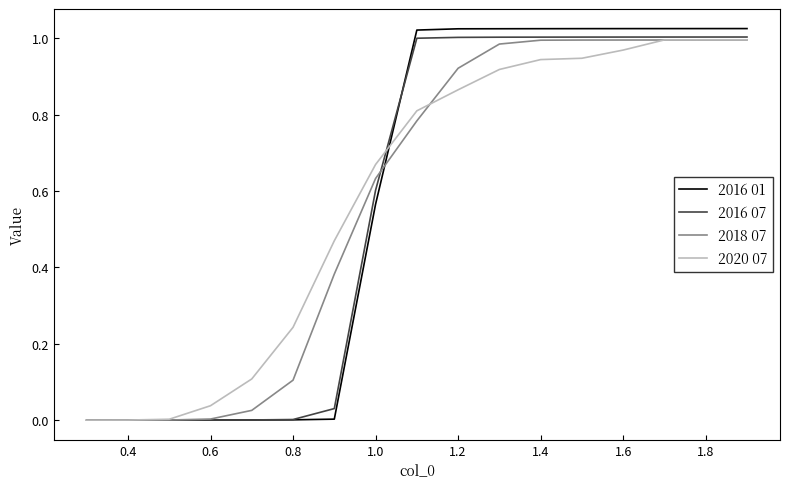

Which series has the widest spread of values?

2016 01